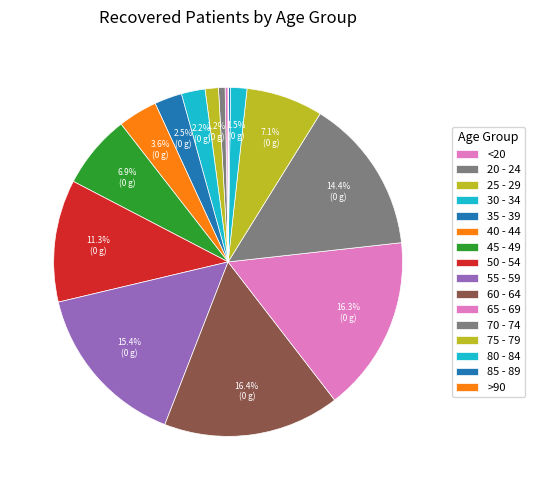

How many slices are in this pie chart?

16